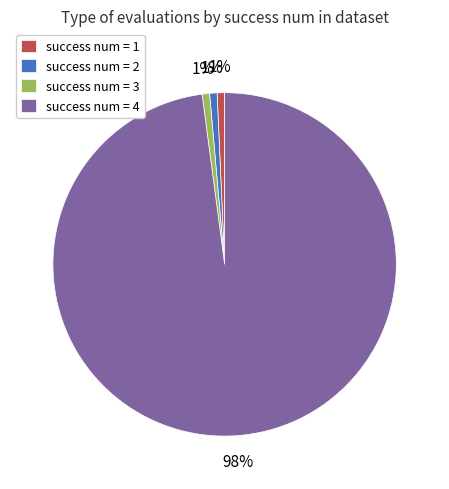

To the nearest percent, what is the average slice percentage?

25%